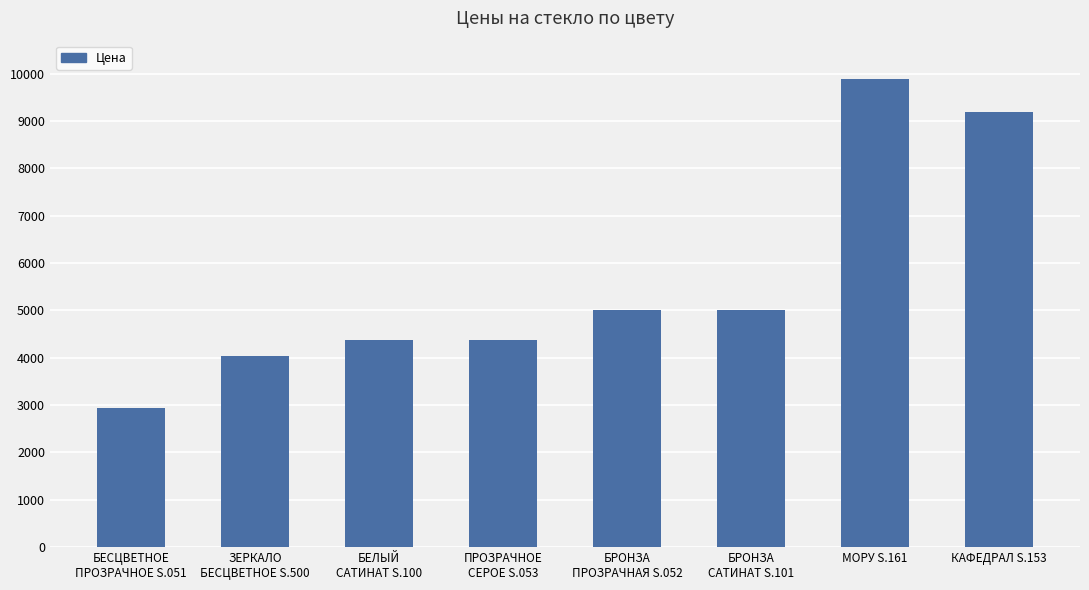

Reading left to right, transcribe all the data shown in this chart.

БЕСЦВЕТНОЕ
ПРОЗРАЧНОЕ S.051=2931	ЗЕРКАЛО
БЕСЦВЕТНОЕ S.500=4033	БЕЛЫЙ
САТИНАТ S.100=4373	ПРОЗРАЧНОЕ
СЕРОЕ S.053=4373	БРОНЗА
ПРОЗРАЧНАЯ S.052=5000	БРОНЗА
САТИНАТ S.101=5000	МОРУ S.161=9900	КАФЕДРАЛ S.153=9200